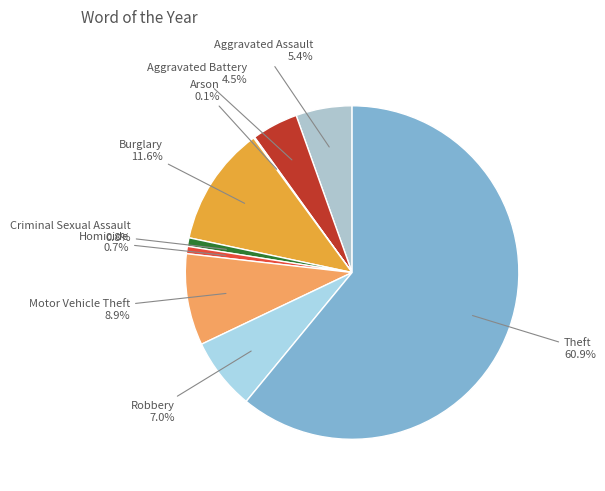

Which slice is the largest?

Theft